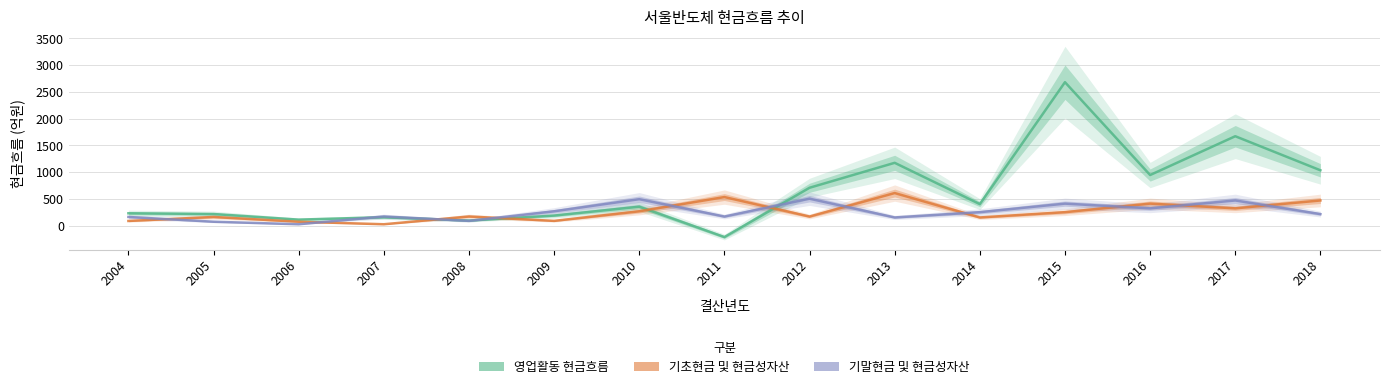

What is the difference between the second highest and minimum values in the 영업활동 현금흐름 series?

1885.2